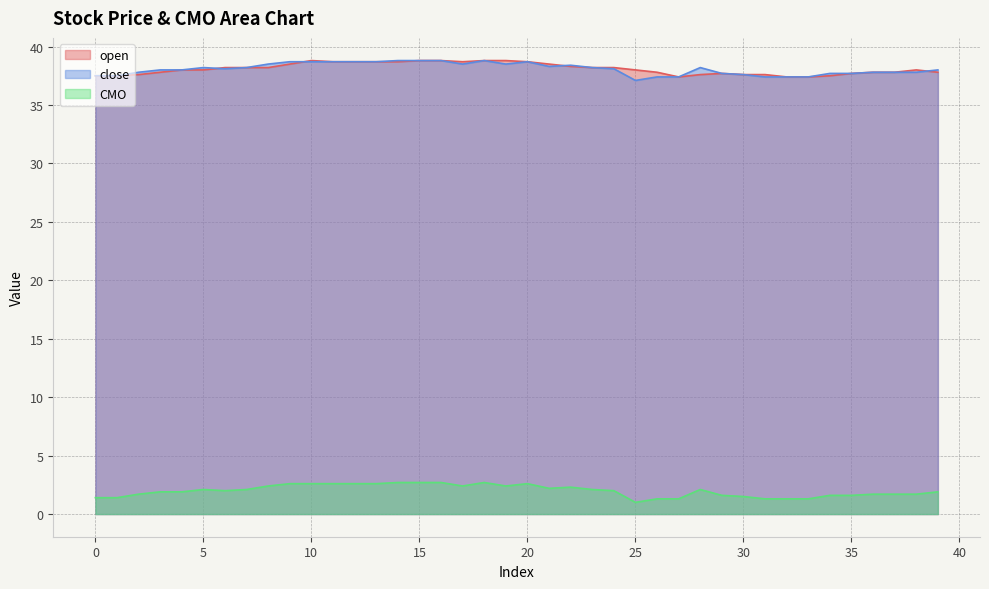

What is the value of the open point at the 9th from the left?

38.2